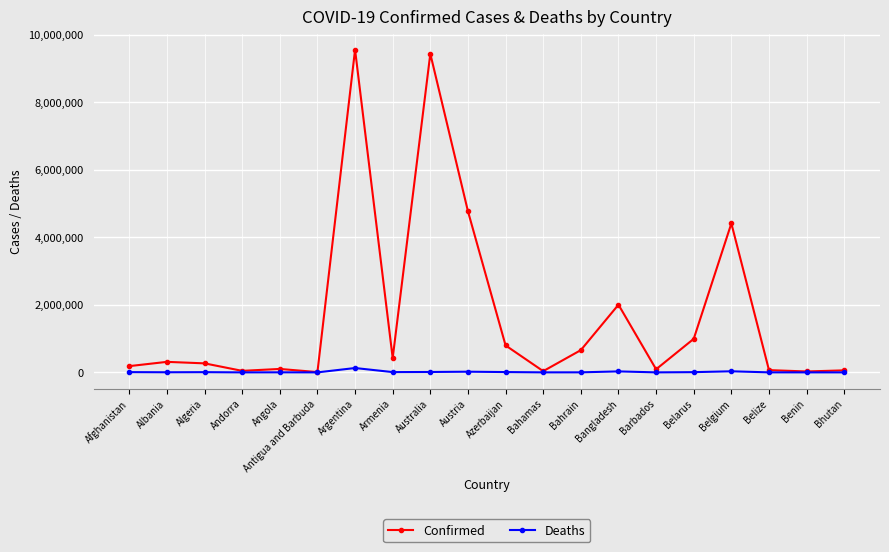

Which series has the largest range (max minus min)?

Confirmed